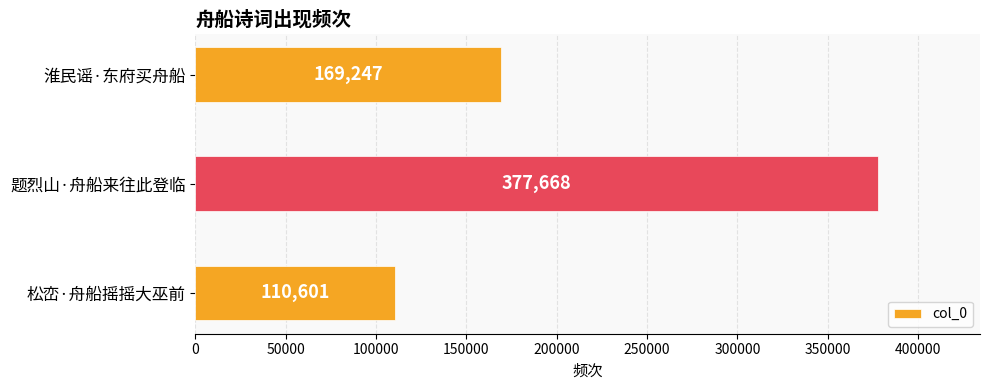

What is the difference between the maximum and minimum values?

267067